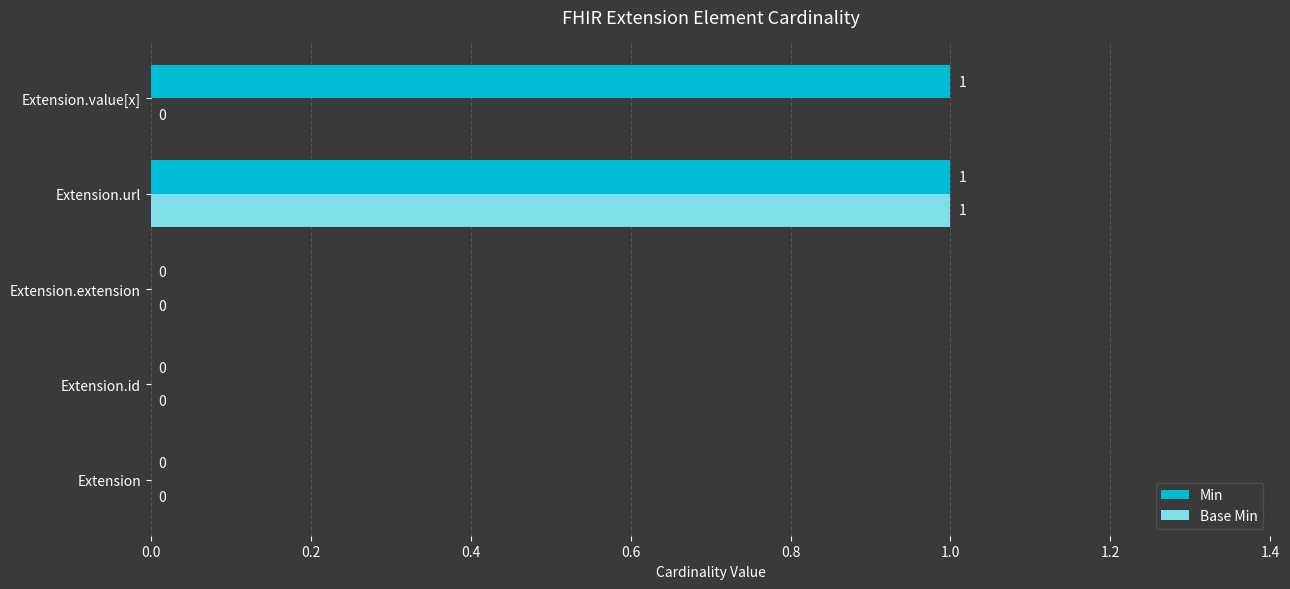

What are all the series names shown in the legend?

Min, Base Min